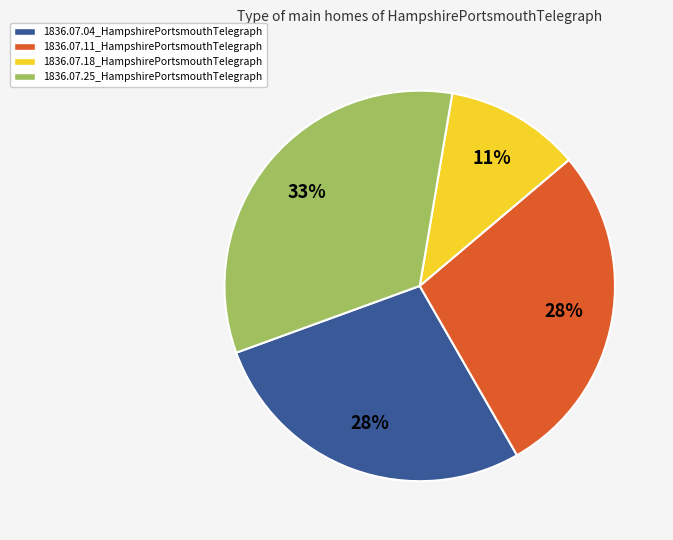

Which category has the smallest portion of the pie?

1836.07.18_HampshirePortsmouthTelegraph